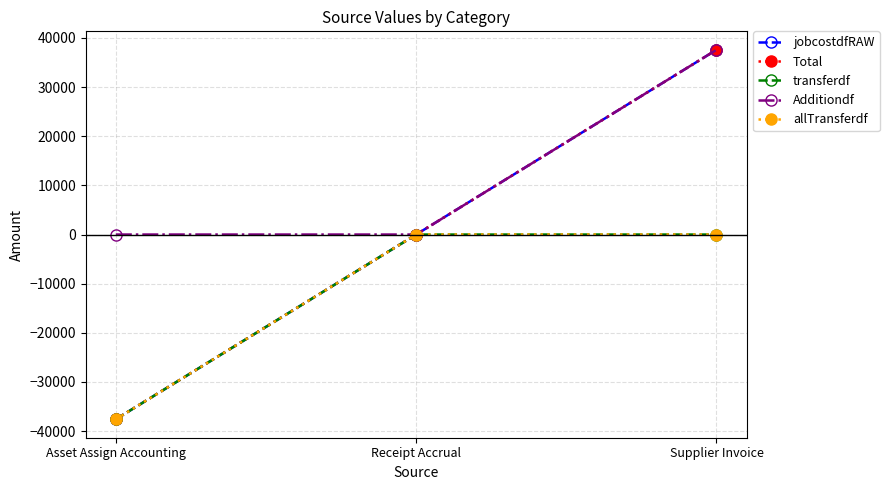

What is the minimum value shown in the chart?

-37580.8